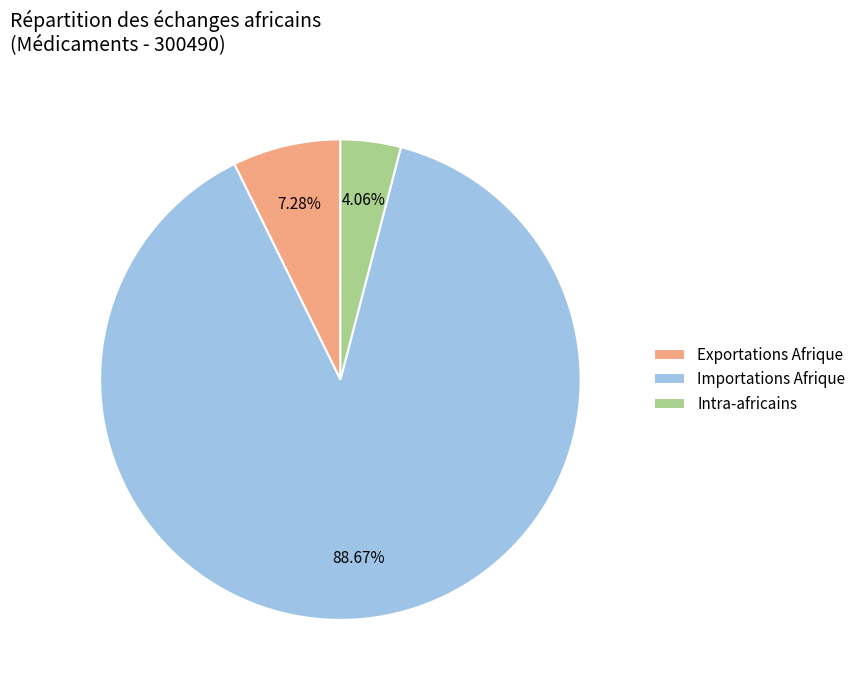

What is the ratio of the value at Exportations Afrique to the value at Importations Afrique?

0.1